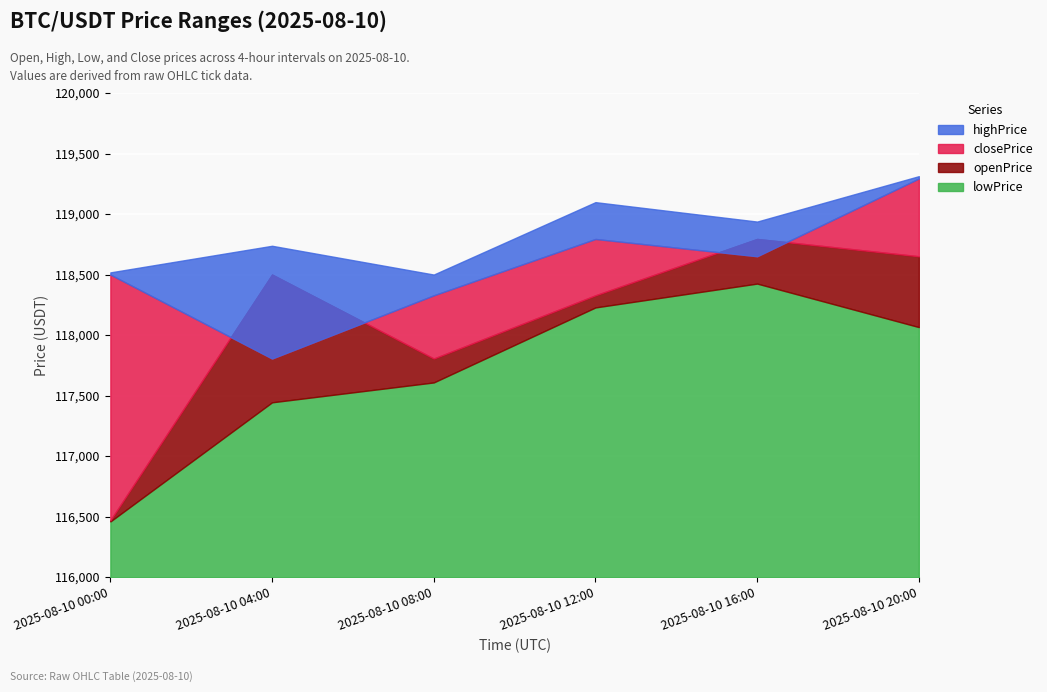

True or false: highPrice has more than 2 interior local peaks.

False